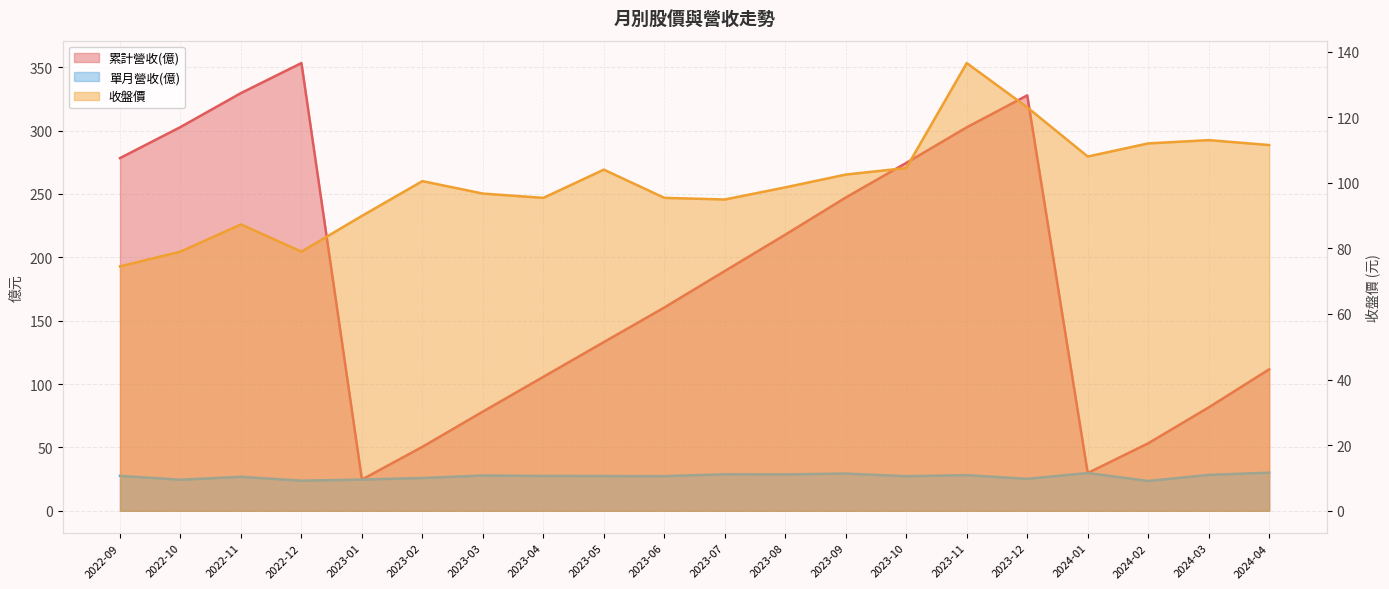

Which label corresponds to the smallest value in the chart?

2024-02